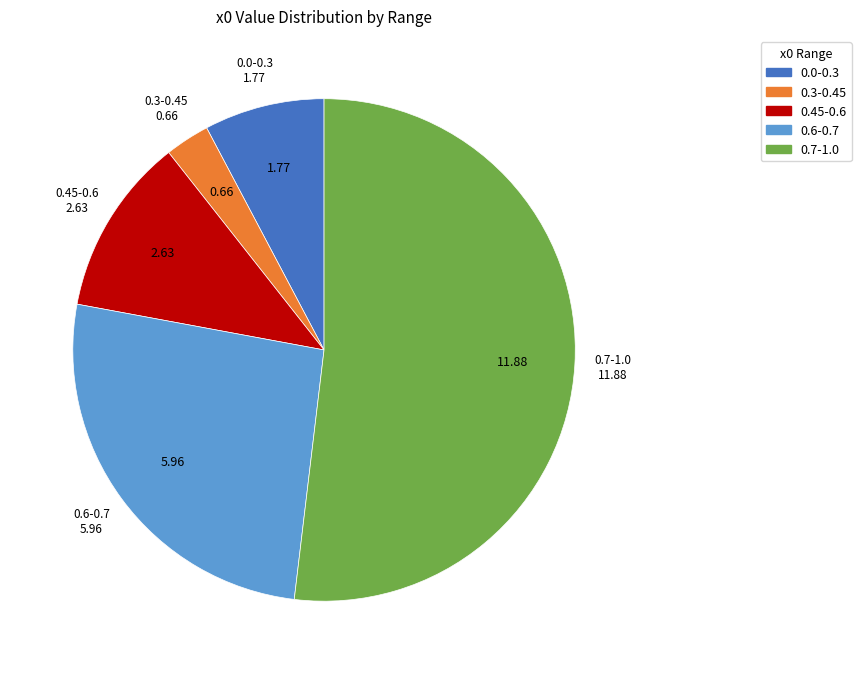

Which slice represents more than half of the pie?

0.7-1.0